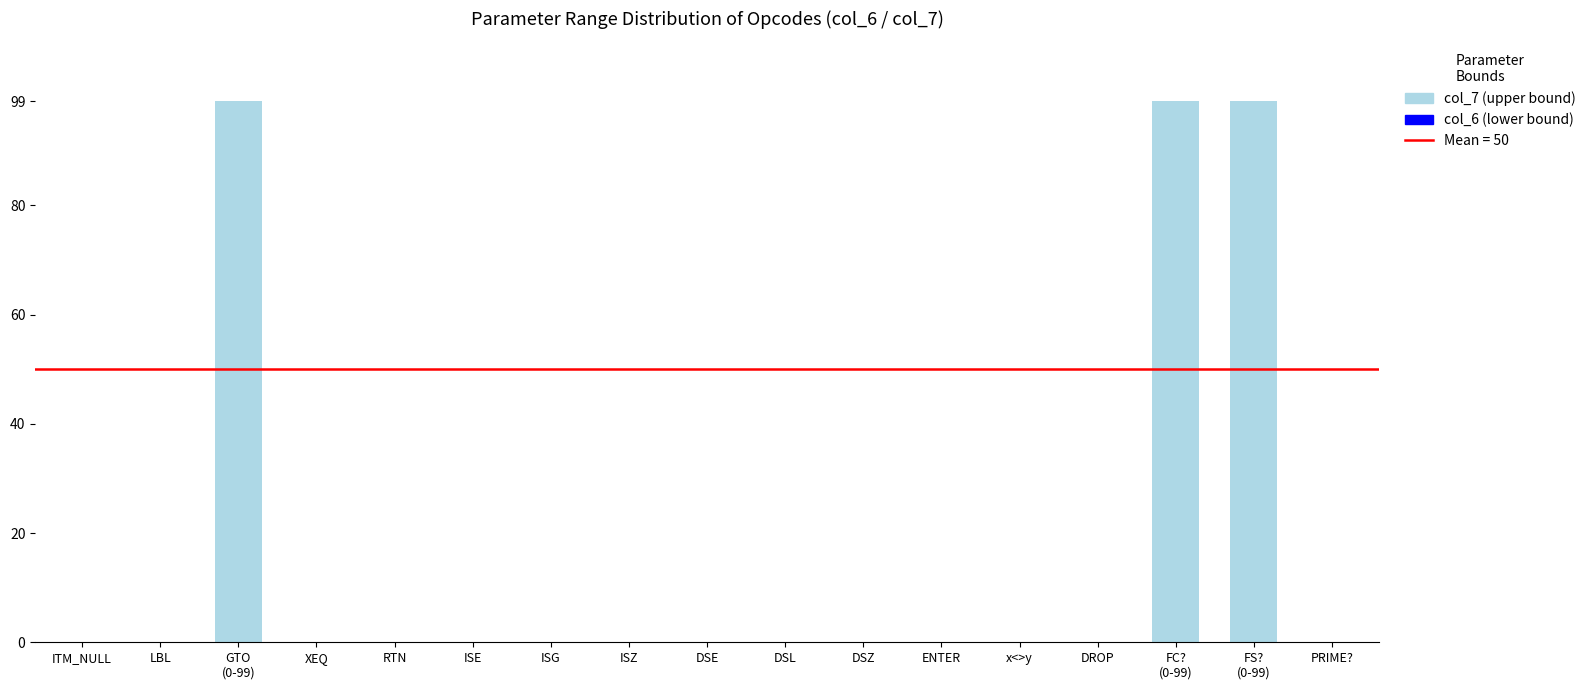

Is it true that the value at ITM_NULL is 0?

True